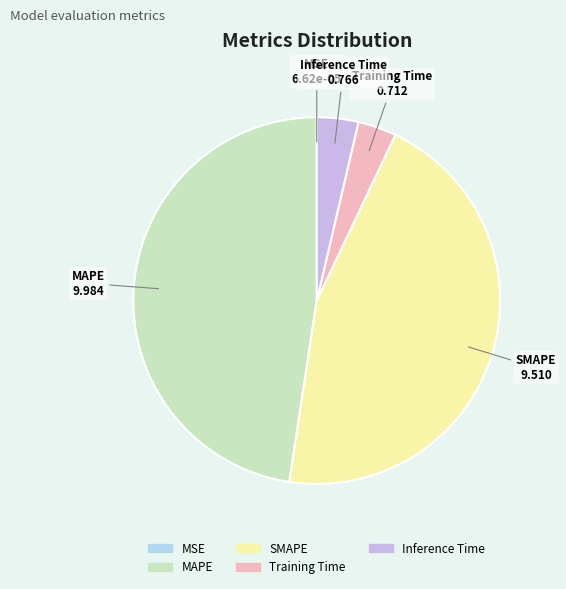

Is the sum of Inference Time and MAPE greater than half?

Yes